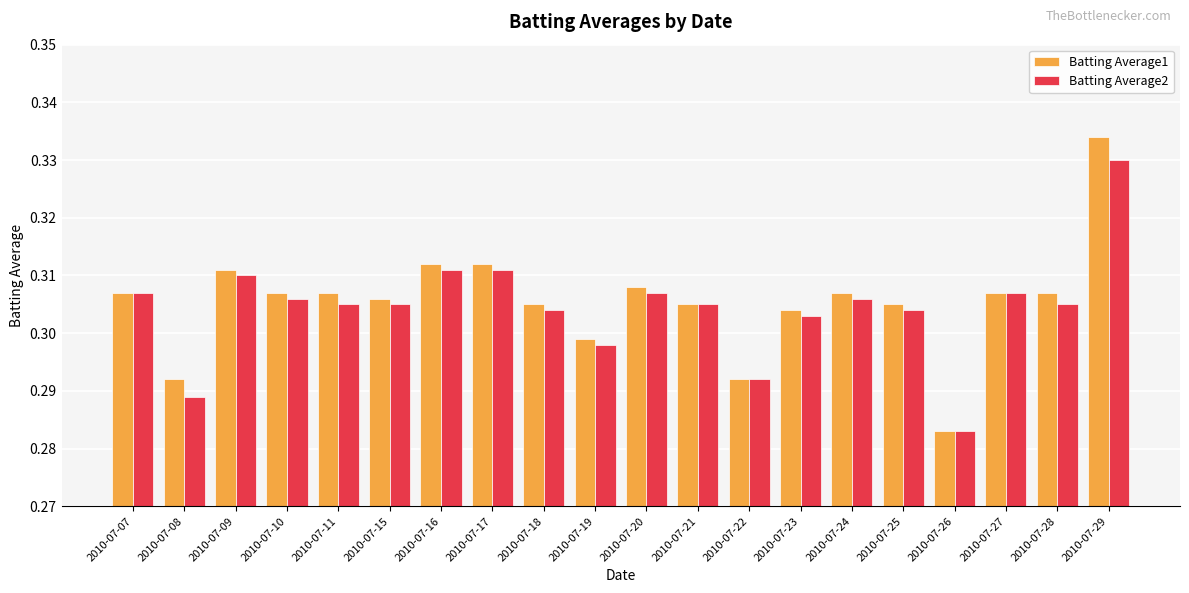

List the series in order of their peak value, lowest first.

Batting Average2, Batting Average1